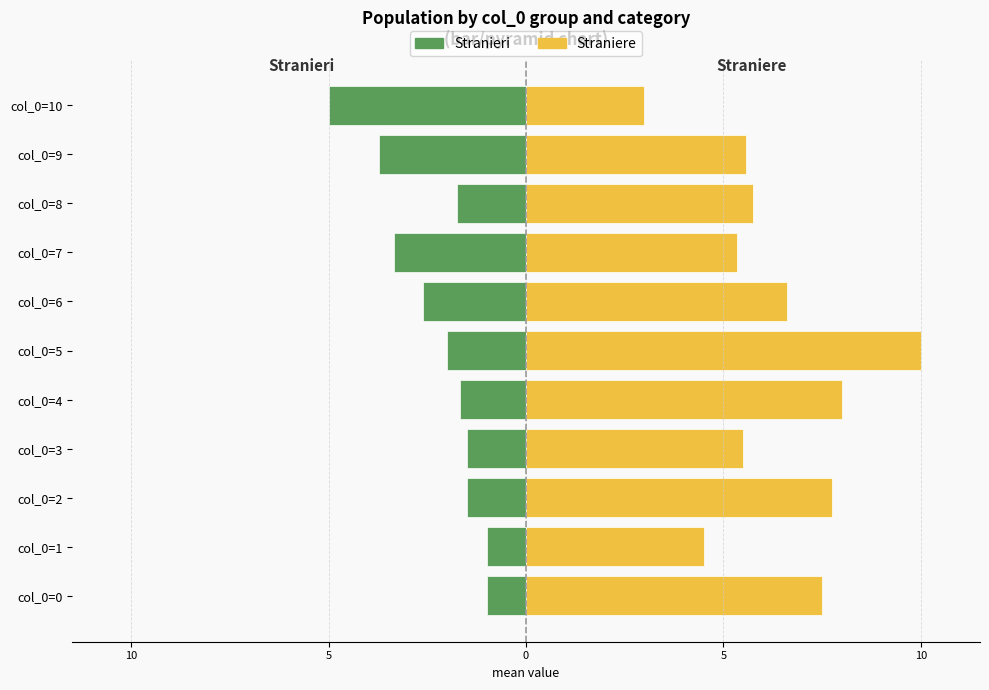

How many data points does each series have?

11